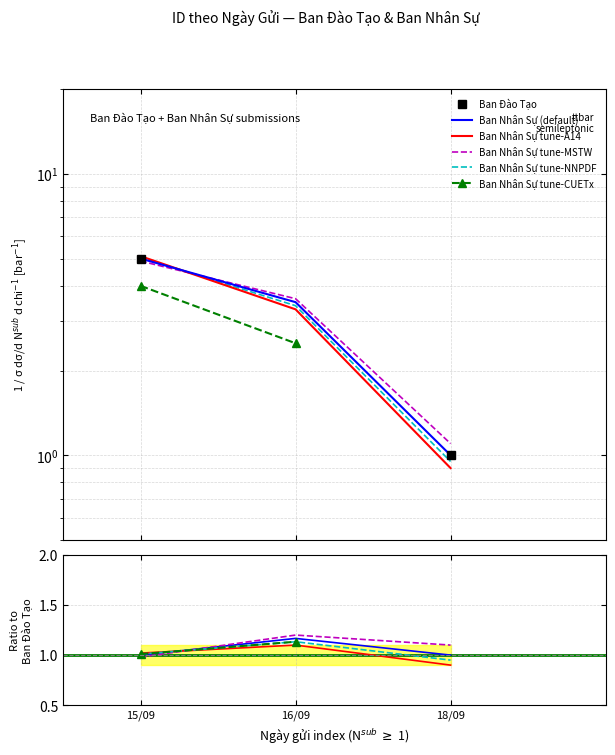

Where does the data first go above 3?

15/09